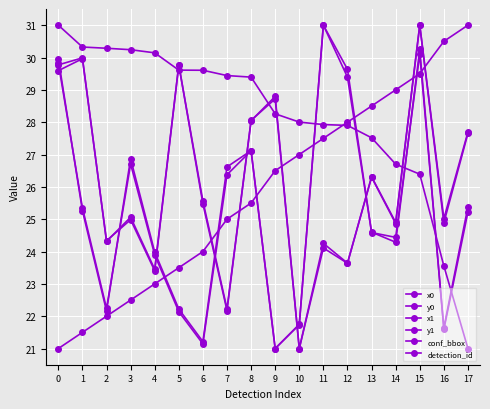

How many distinct data groups are displayed?

6